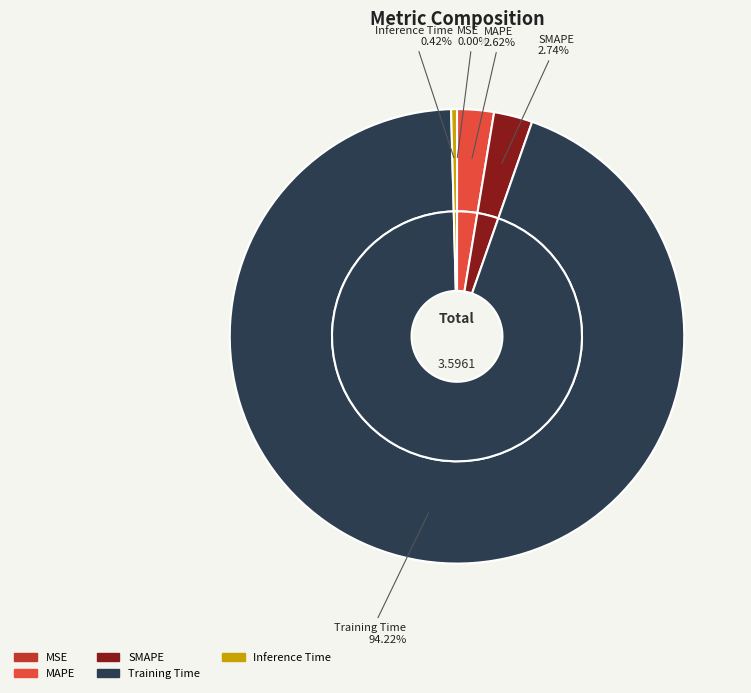

Between MAPE and SMAPE, which is larger?

SMAPE